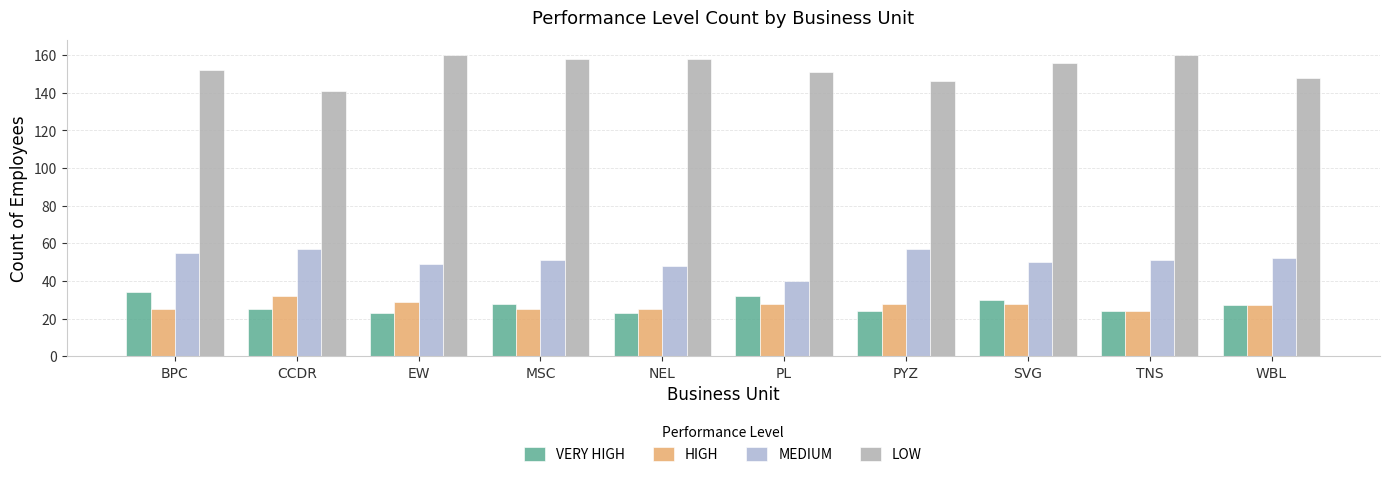

The value of HIGH at CCDR is 32. True or false?

True